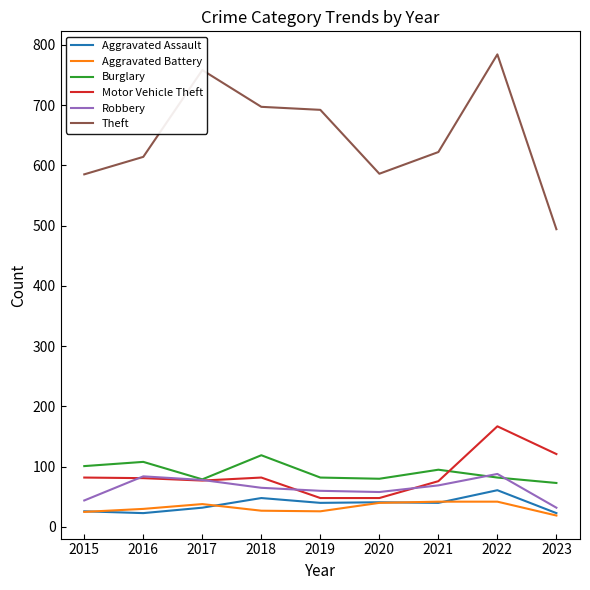

What is the difference between the second highest and minimum values in the Aggravated Battery series?

23